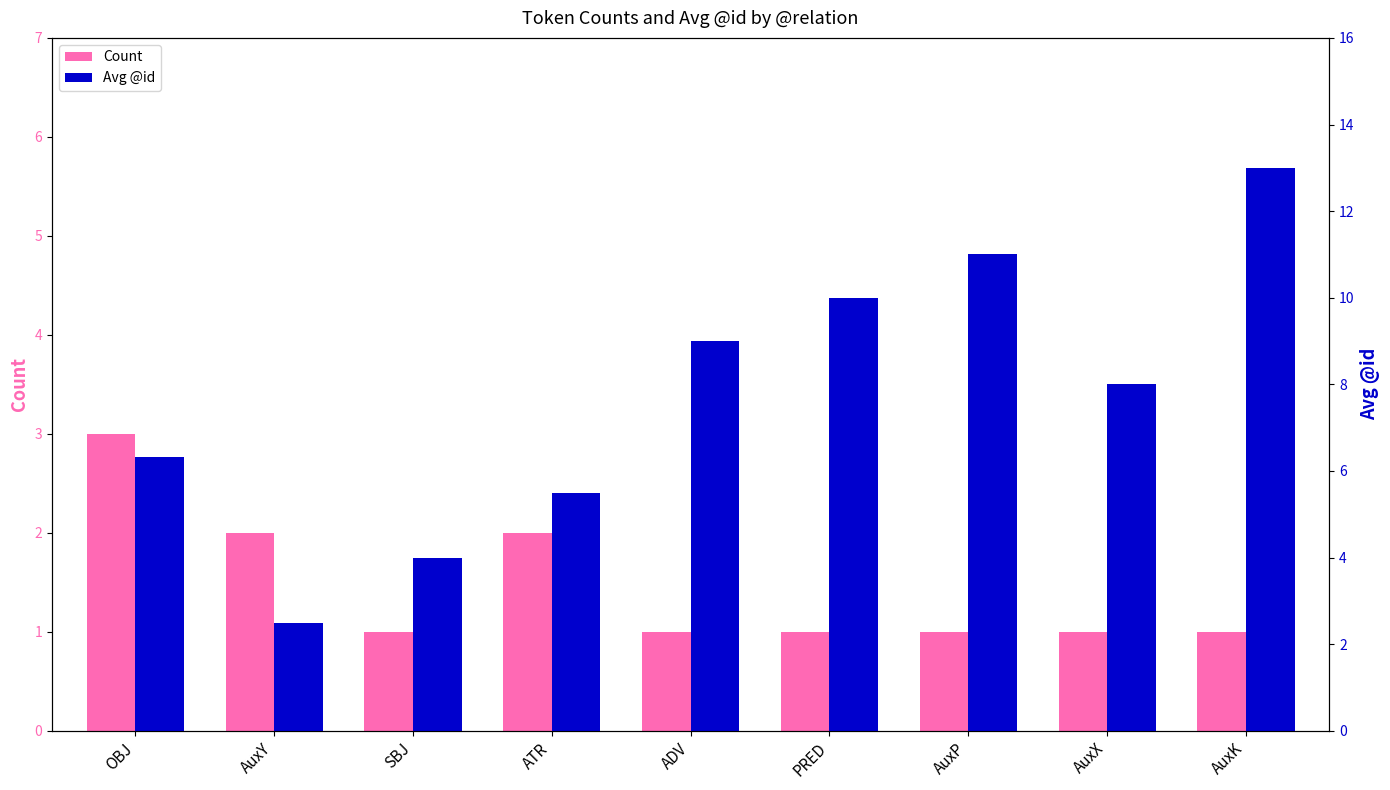

What is the difference between the maximum and minimum values in the Count series?

2.0